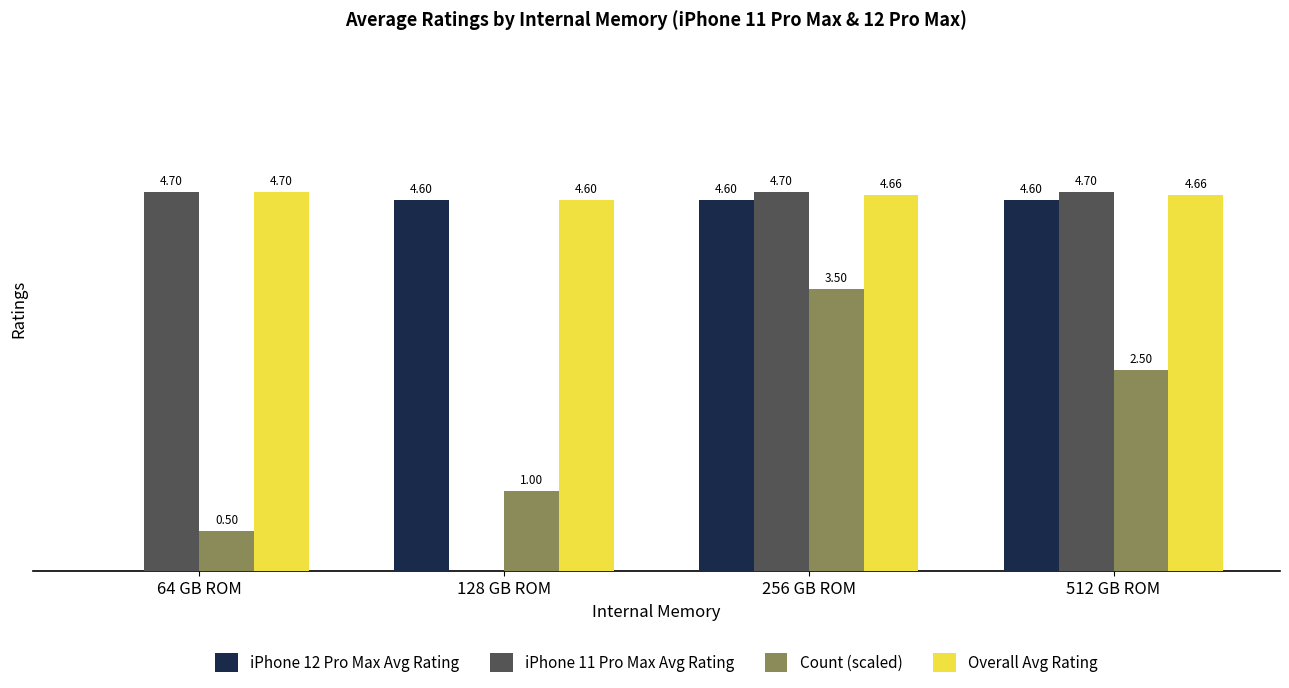

Where is Overall Avg Rating nearest to the value 4?

128 GB ROM